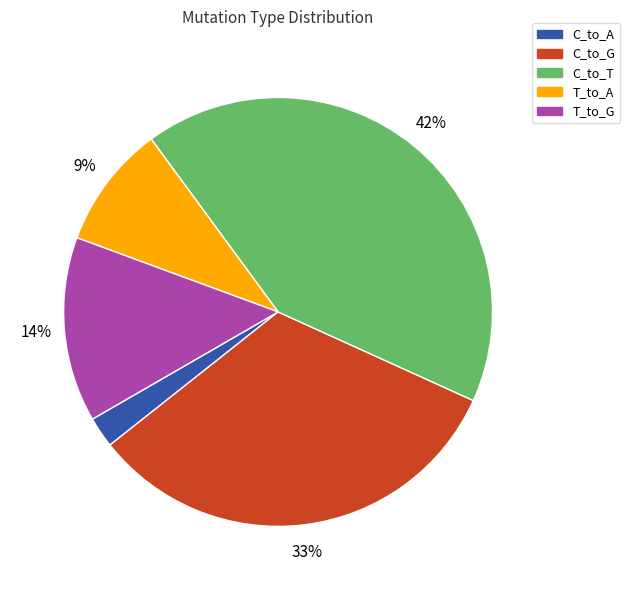

What percentage is the T_to_A slice, to the nearest percent?

9%